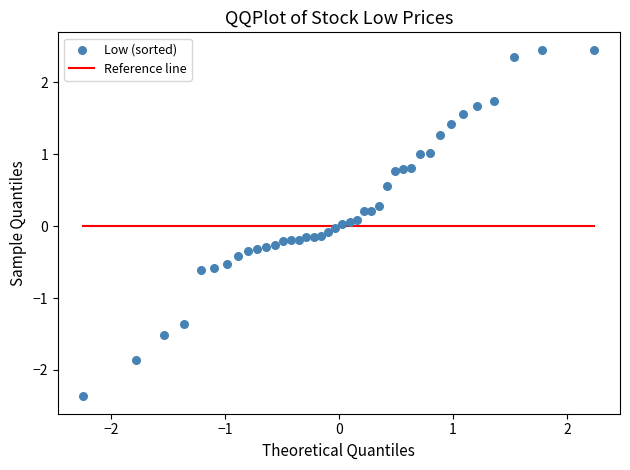

What is the range of Y values (max minus min)?

4.8